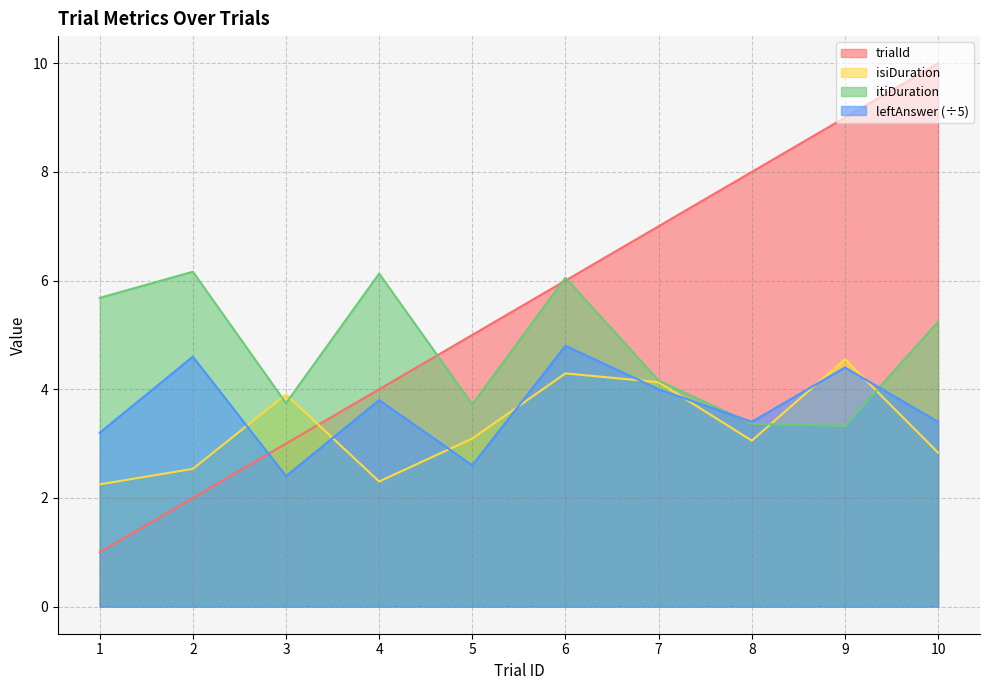

Where is the first local maximum for leftAnswer?

2